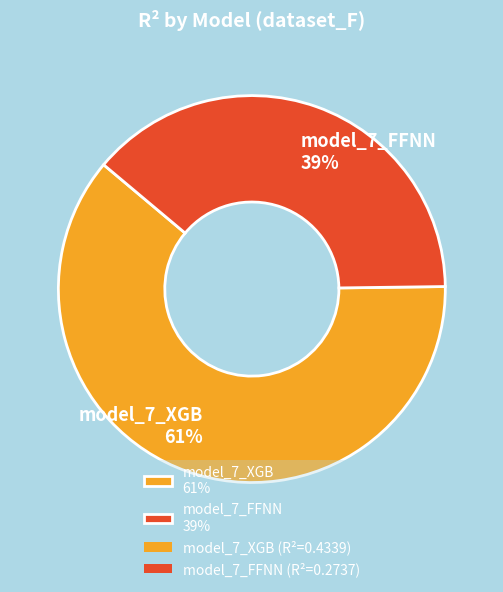

To the nearest percent, what is the average slice percentage?

50%